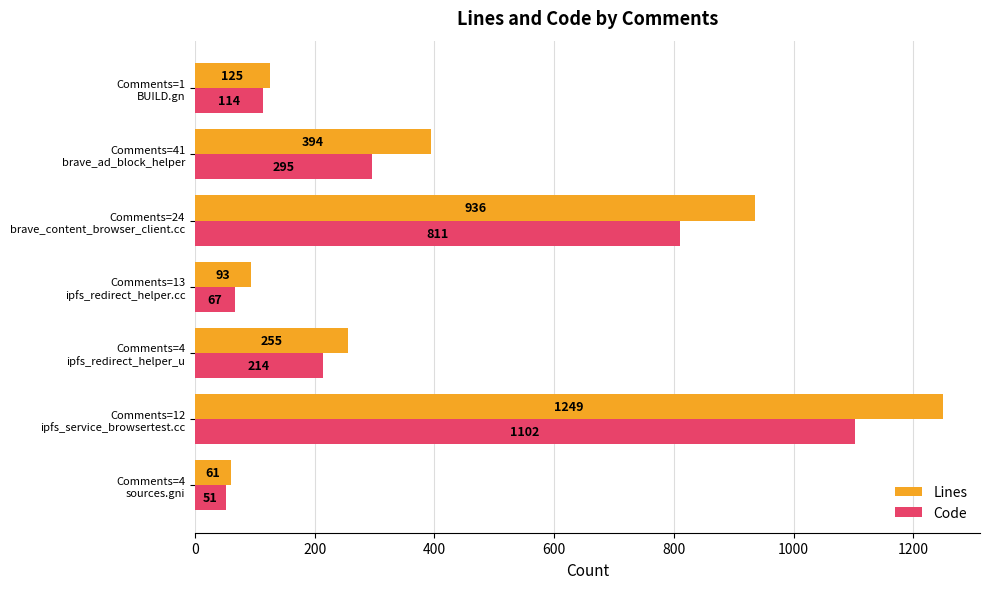

What is the difference between the maximum and minimum values in the Code series?

1051